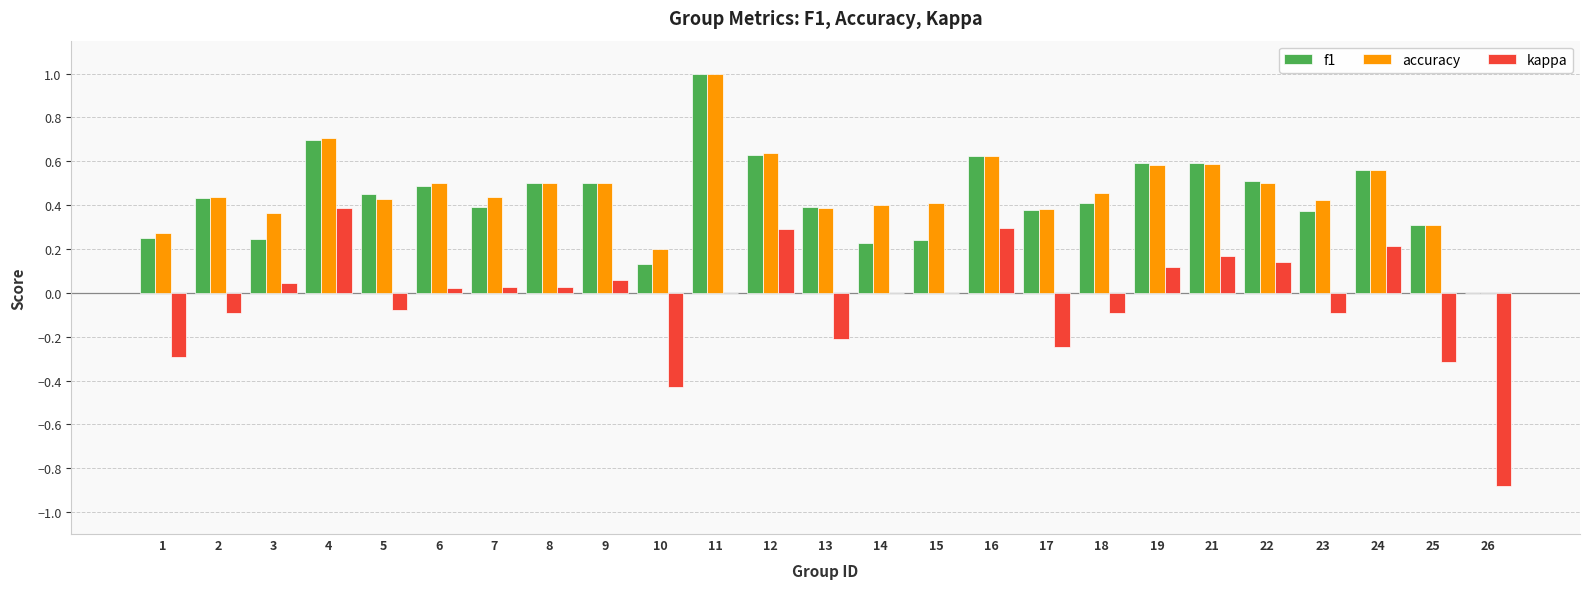

Which category has the highest value across all series?

11